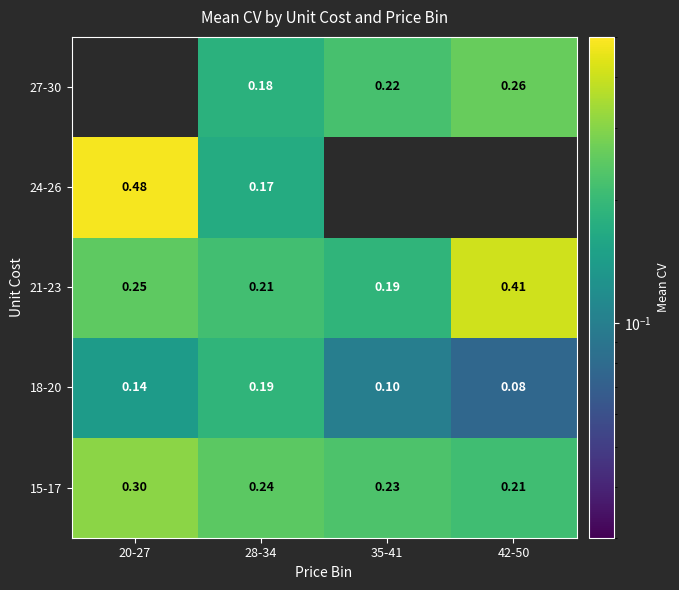

What value does the 15-17 series have at 20-27?

0.3